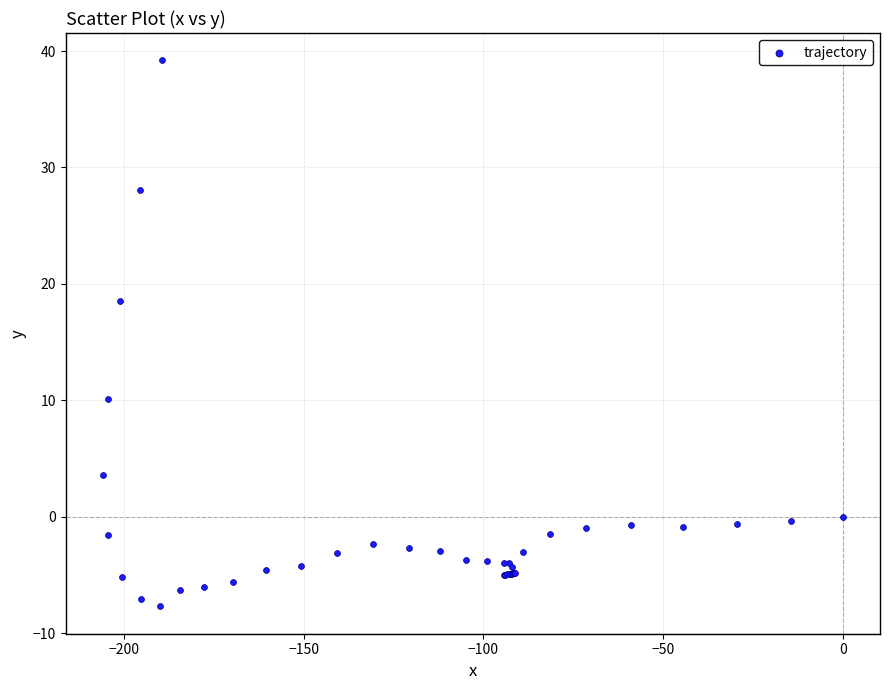

What Y value in the scatter plot is closest to 15?

18.5